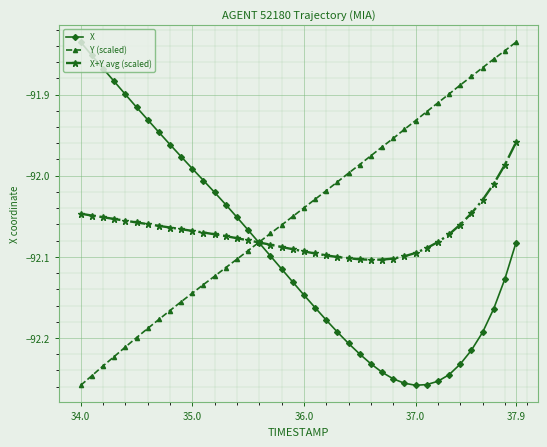

What is the difference between the second highest and second lowest values in the X+Y avg (scaled) series?

0.1